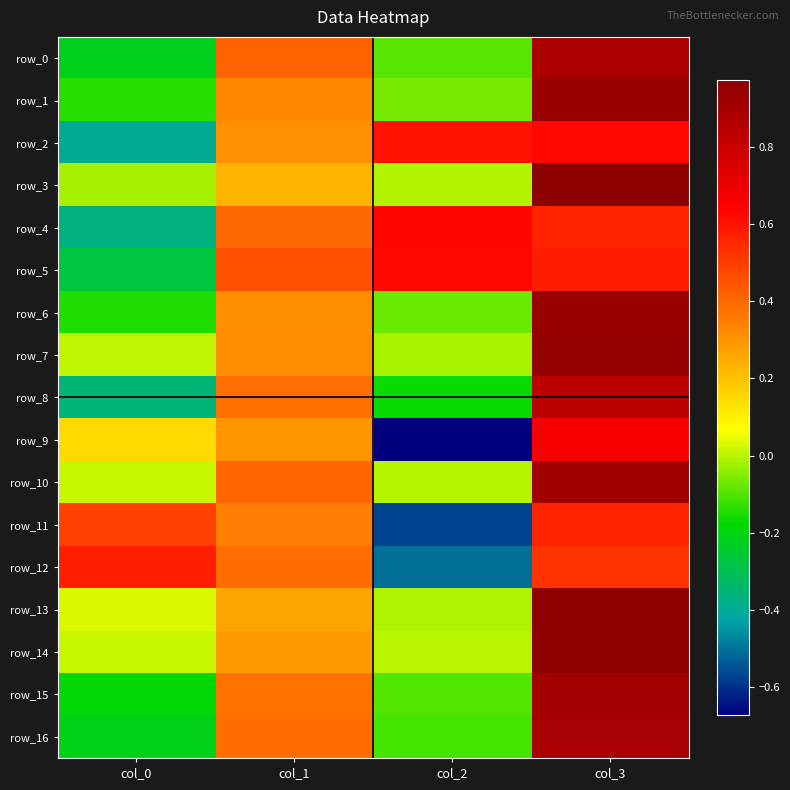

Which series has the widest spread of values?

row_9